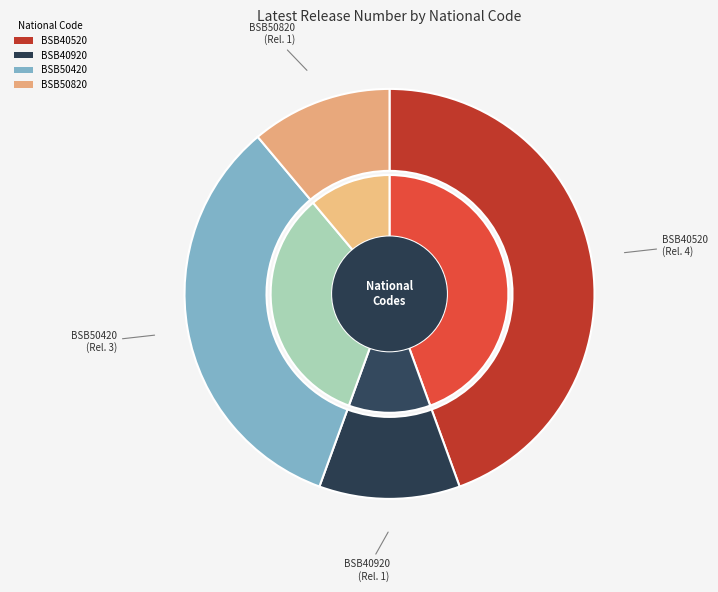

To the nearest percent, what is the difference between the BSB40920 and BSB40520 slice percentages?

33%